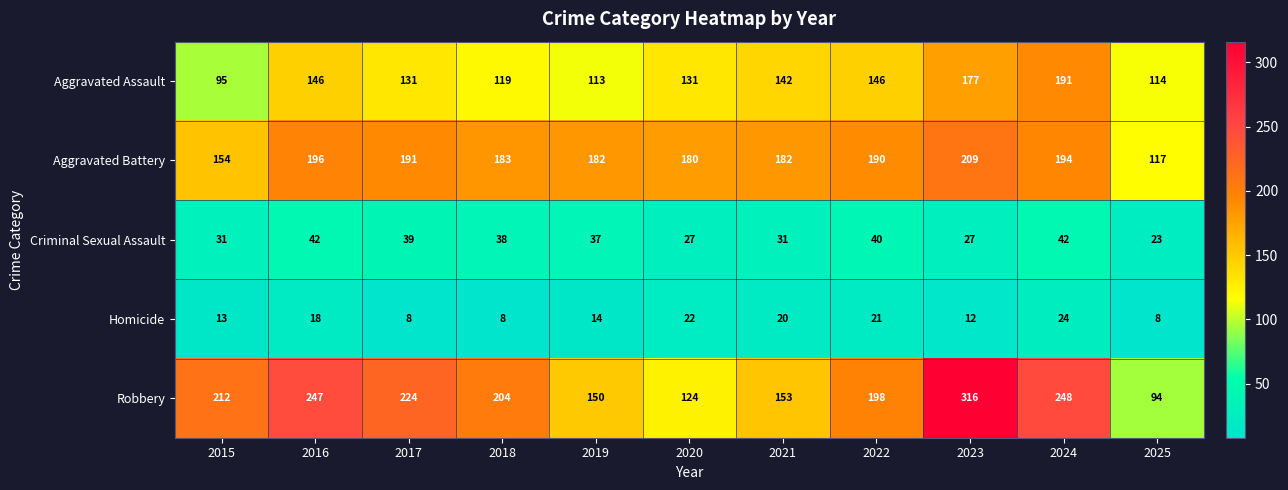

Which series has the largest range (max minus min)?

Robbery